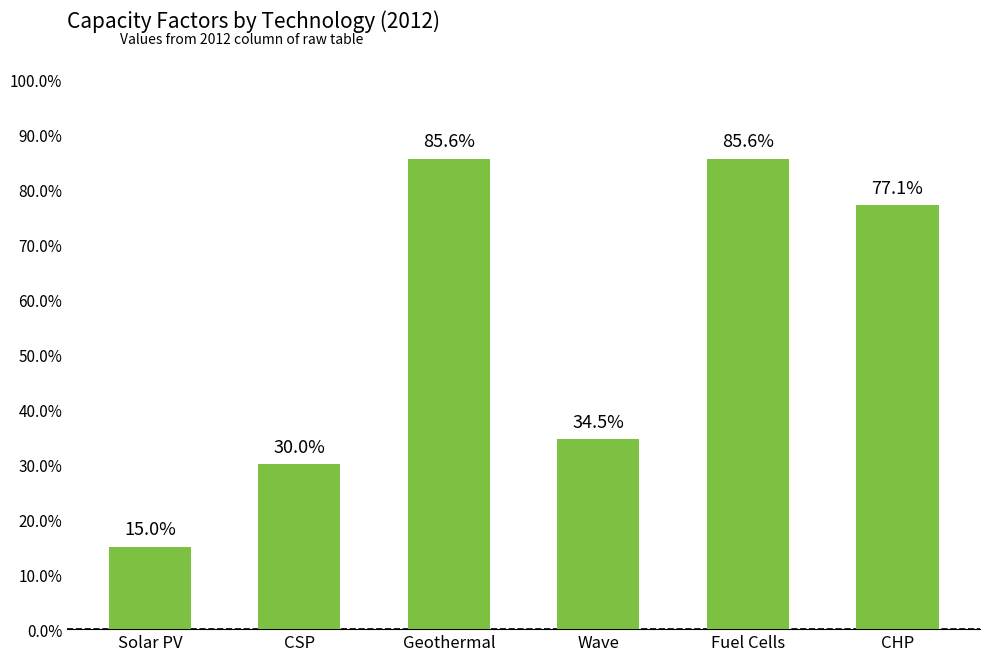

Are the bars horizontal?

No